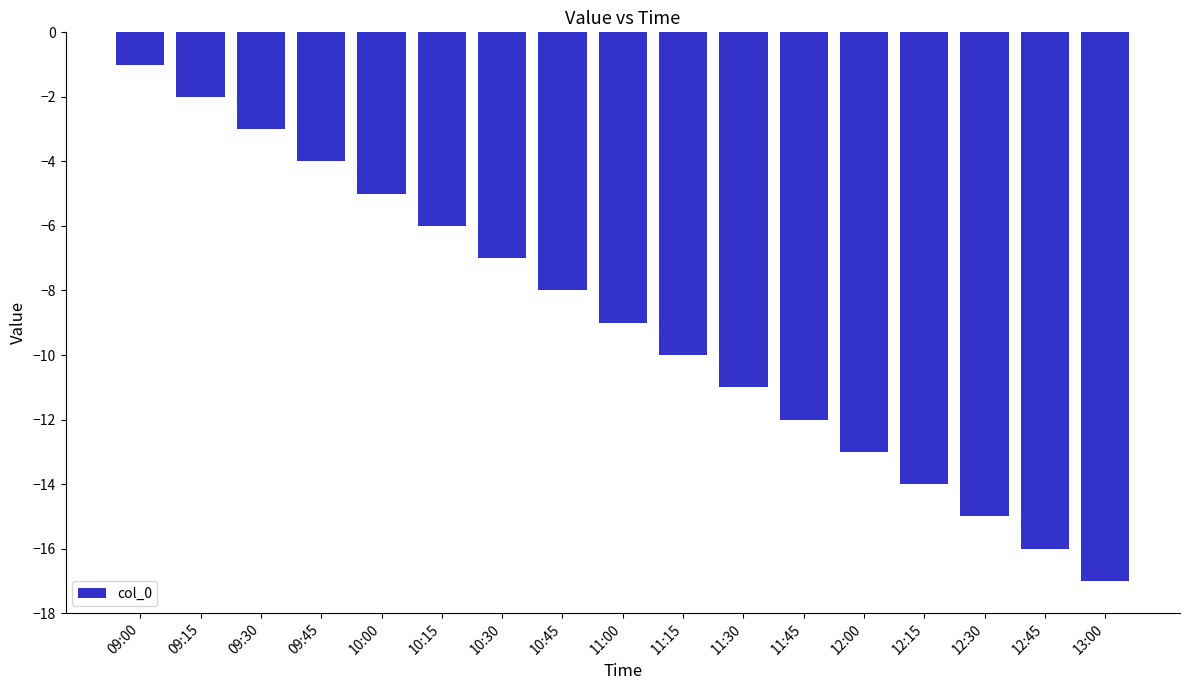

Which has a higher value, 09:45 or 11:30?

09:45